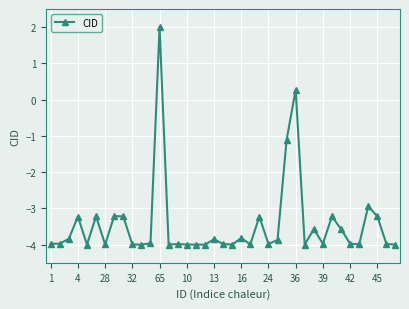

What is the sum of all values?

-134.6